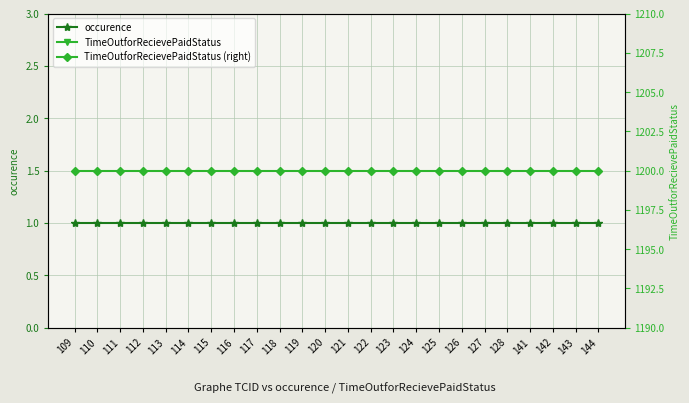

True or false: TimeOutforRecievePaidStatus has more than 1 interior local peaks.

False